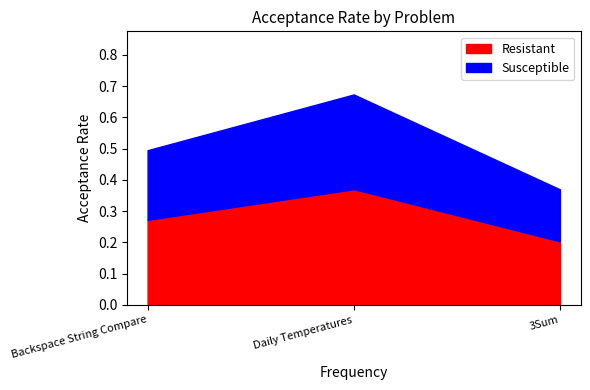

Count the Resistant values in the range 0 to 1.

3